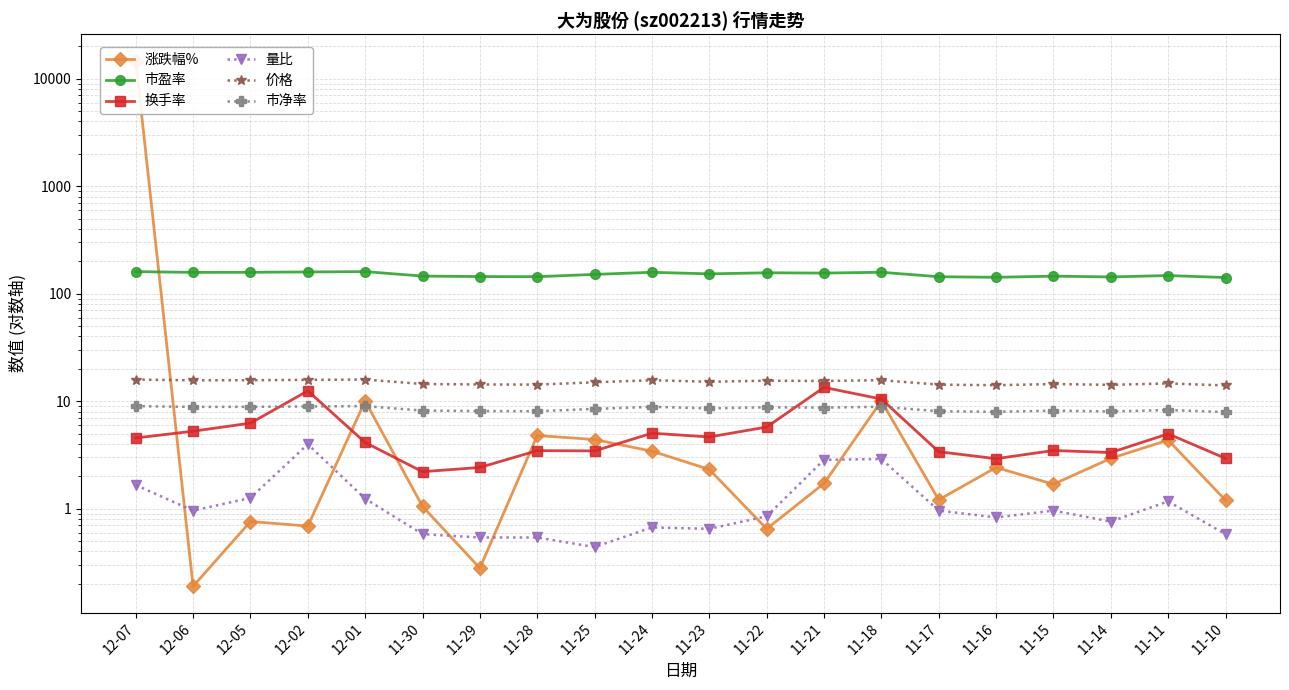

Where does the 市净率 series first go above 8?

12-07